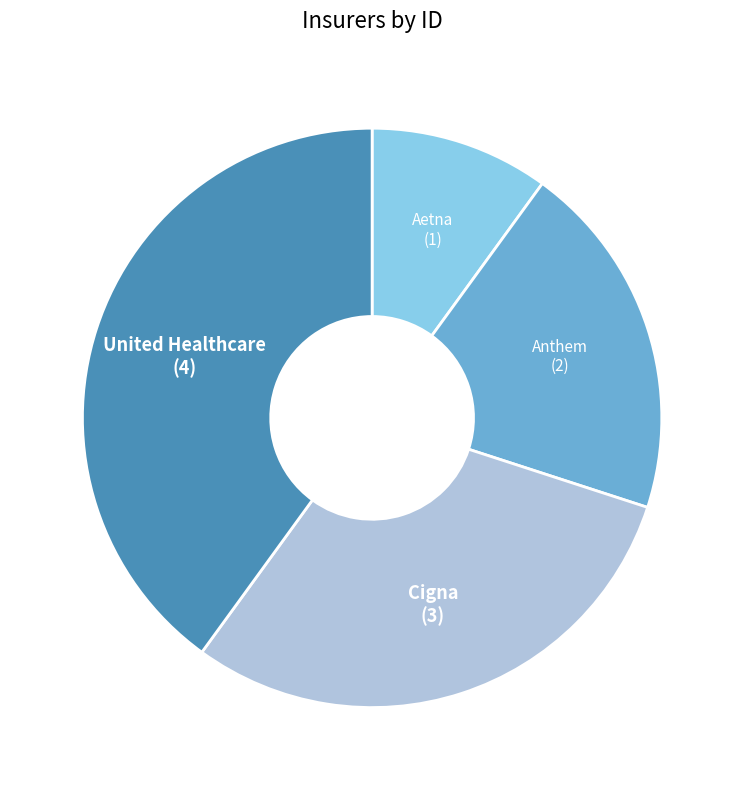

Does any single category account for the majority?

No